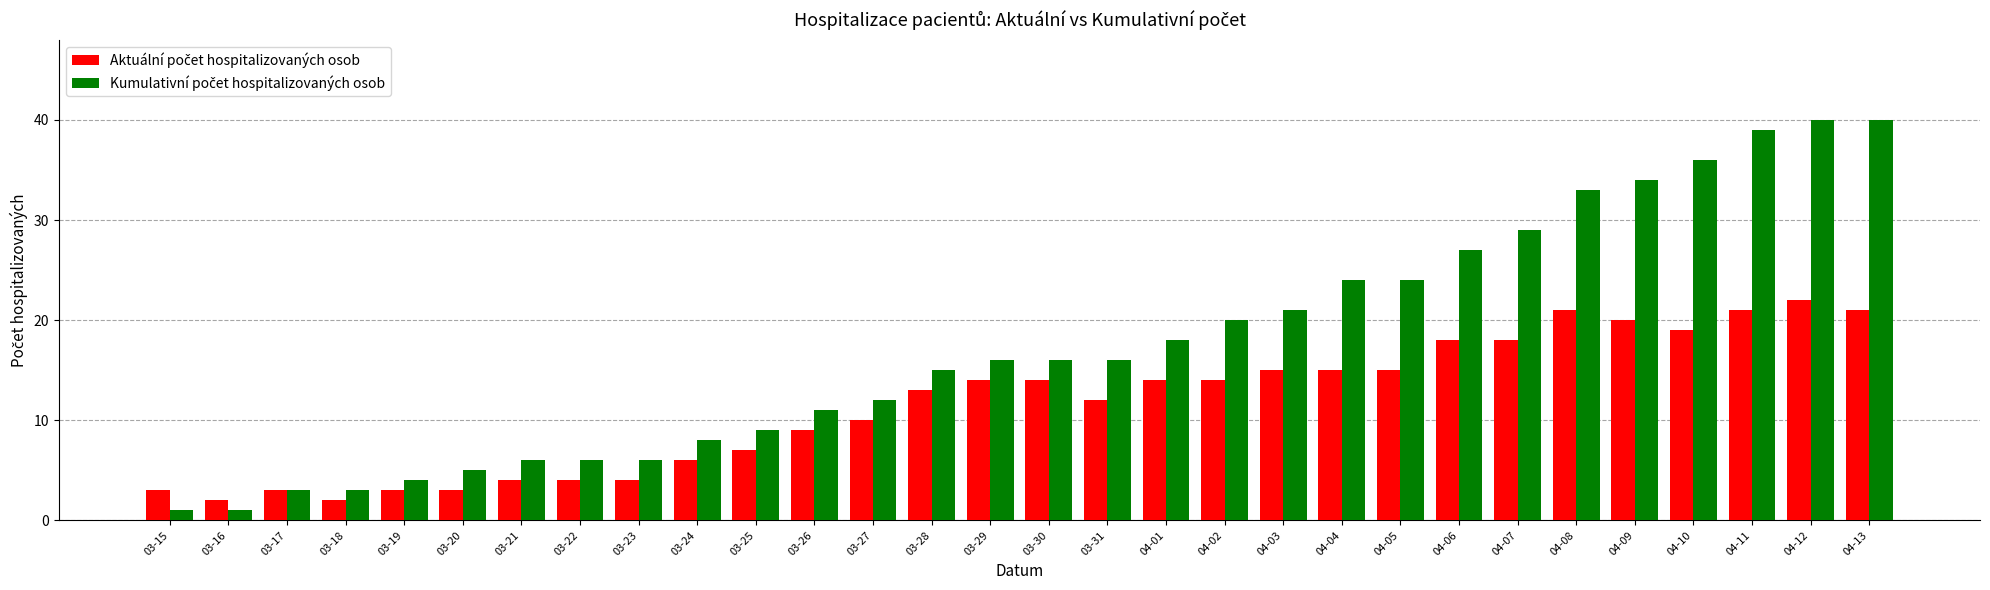

What is the smallest value displayed?

1